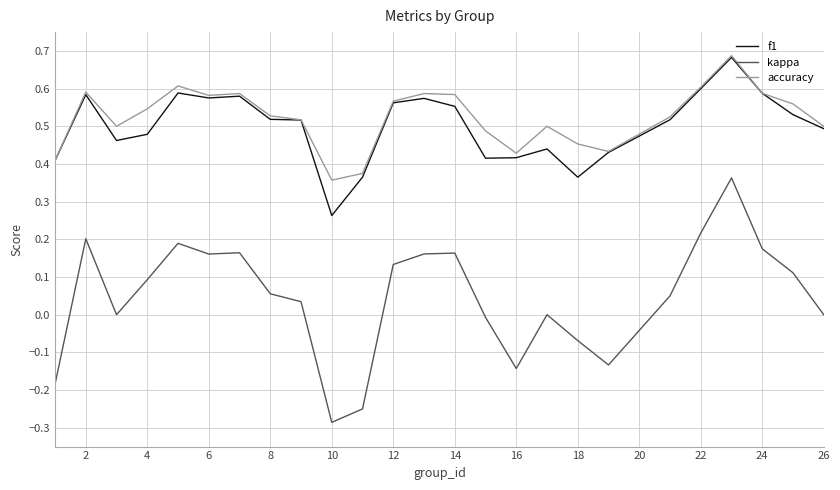

True or false: kappa and accuracy intersect in this chart.

False